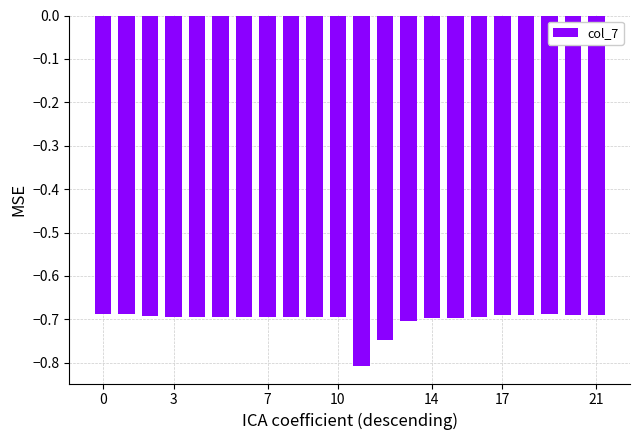

What is the sum of all values?

-15.4